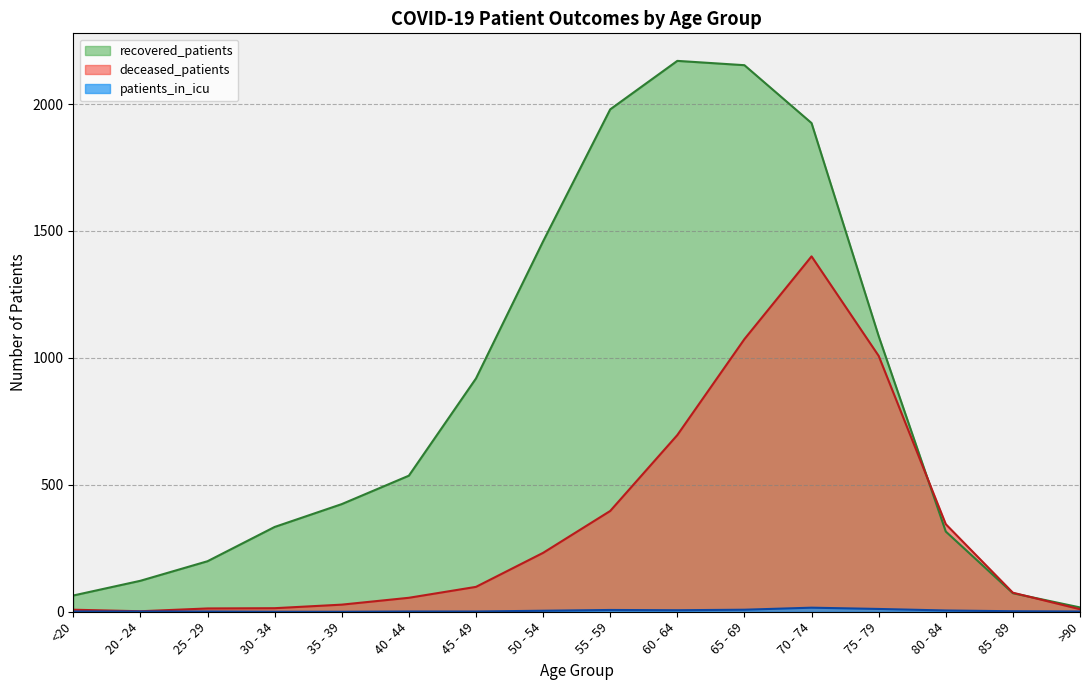

At 50 - 54, list the series in order from smallest to largest.

patients_in_icu, deceased_patients, recovered_patients